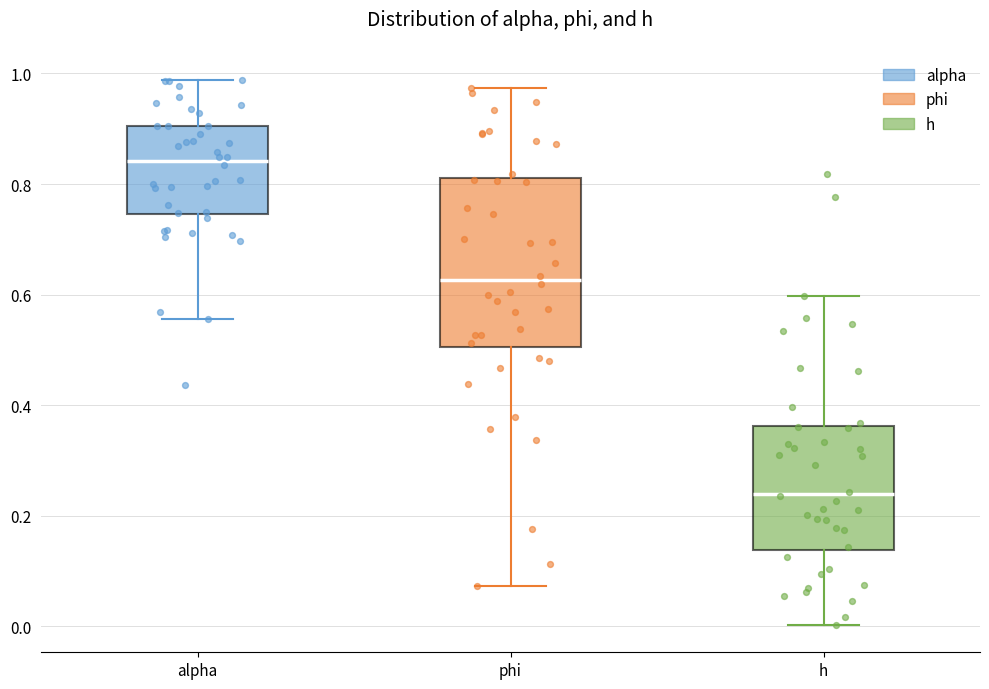

Comparing the boxes themselves (not the whiskers), which one is the tallest?

phi